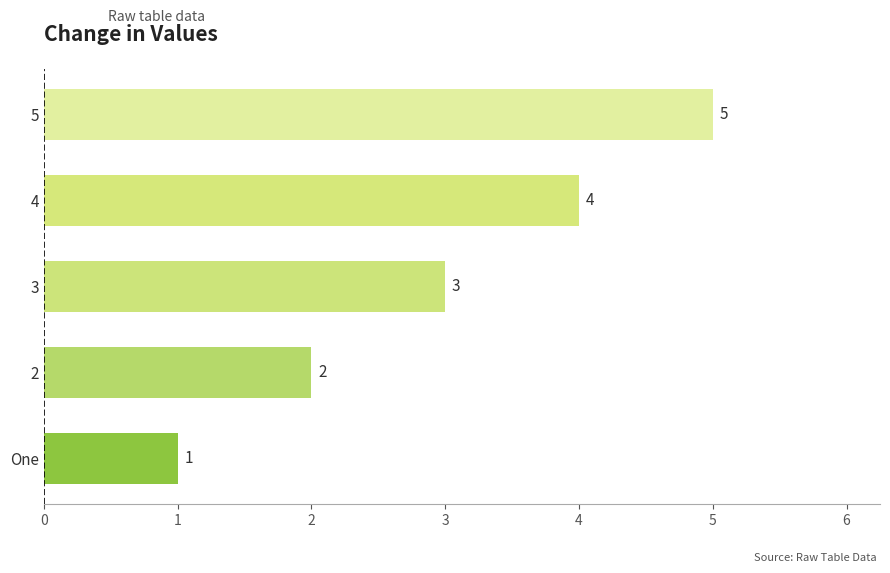

True or false: the data shows 8 at 5.

False